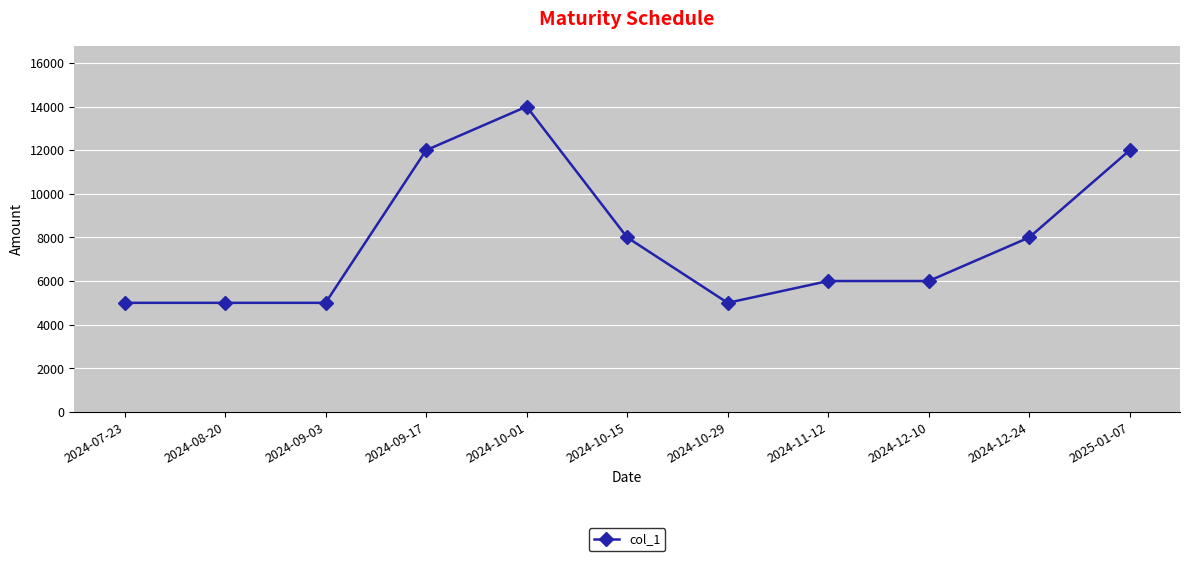

How many data points are less than 6000?

4